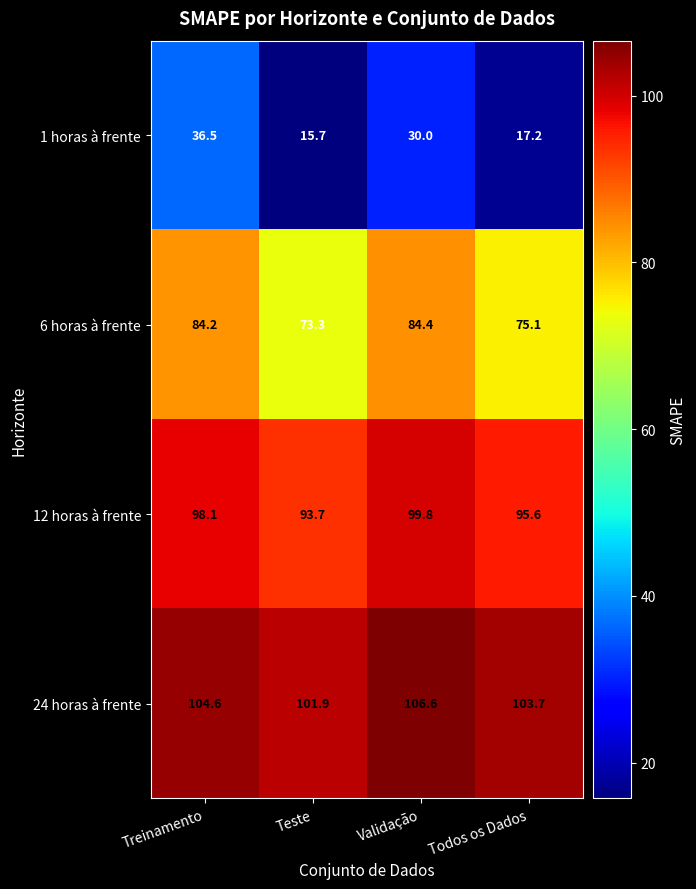

Between Treinamento and Teste, which series saw the biggest shift?

1 horas à frente